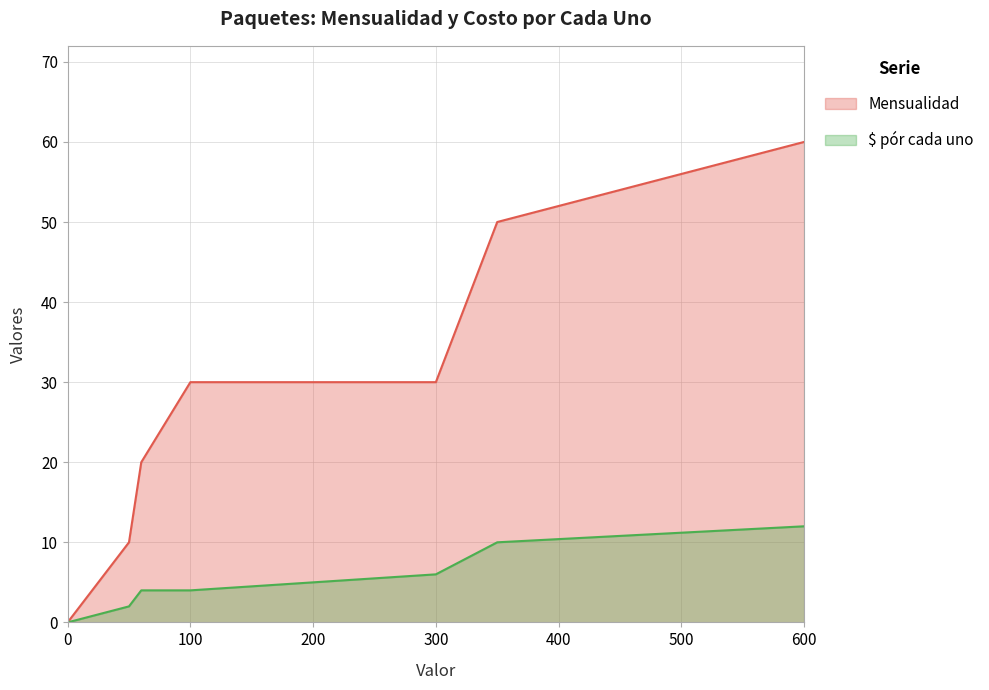

Is it true that Mensualidad equals 8 at 60?

False